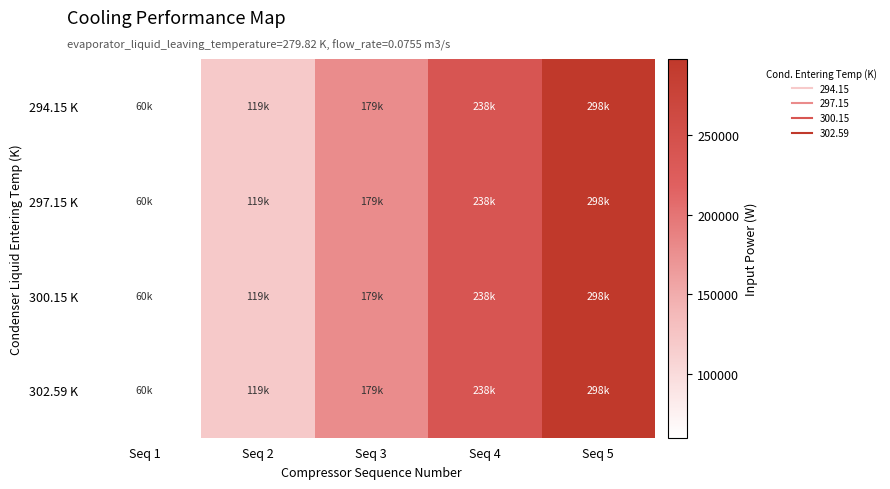

Reading right to left, extract all data points from this chart.

294.15 K: Seq 5=297966.1	Seq 4=238372.9	Seq 3=178779.7	Seq 2=119186.4	Seq 1=59593.2
297.15 K: Seq 5=297966.1	Seq 4=238372.9	Seq 3=178779.7	Seq 2=119186.4	Seq 1=59593.2
300.15 K: Seq 5=297966.1	Seq 4=238372.9	Seq 3=178779.7	Seq 2=119186.4	Seq 1=59593.2
302.59 K: Seq 5=297966.1	Seq 4=238372.9	Seq 3=178779.7	Seq 2=119186.4	Seq 1=59593.2